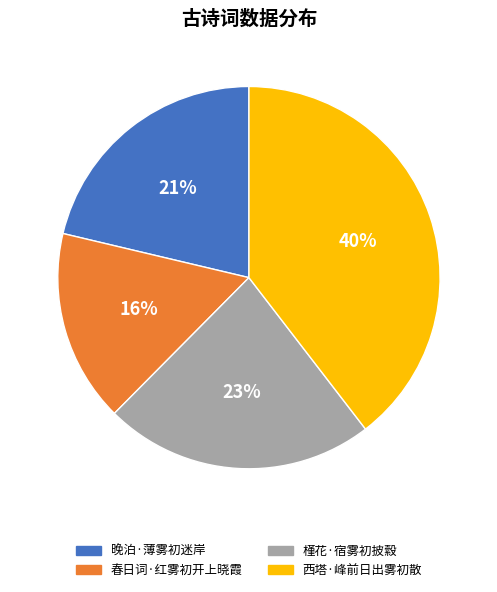

Approximately how many times larger is the value at 春日词·红雾初开上晓霞 compared to 晚泊·薄雾初迷岸?

0.8